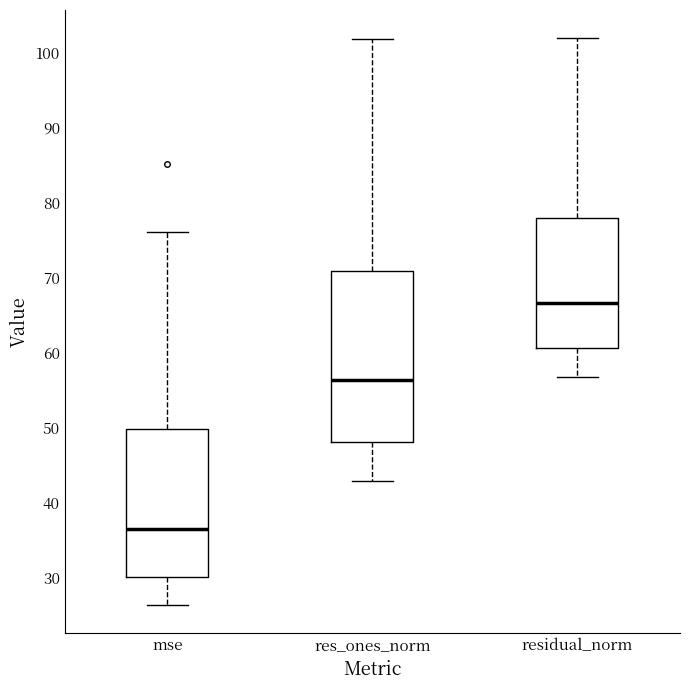

Reading left to right, read every box against the y-axis: the position of its median line, the range the box covers, and the ends of its whiskers. The values are not printed on the chart, so give them approximately, as read against the axis.

mse: median 36, box 30 to 50, whiskers 26 to 76
res_ones_norm: median 56, box 48 to 71, whiskers 43 to 102
residual_norm: median 67, box 61 to 78, whiskers 57 to 102